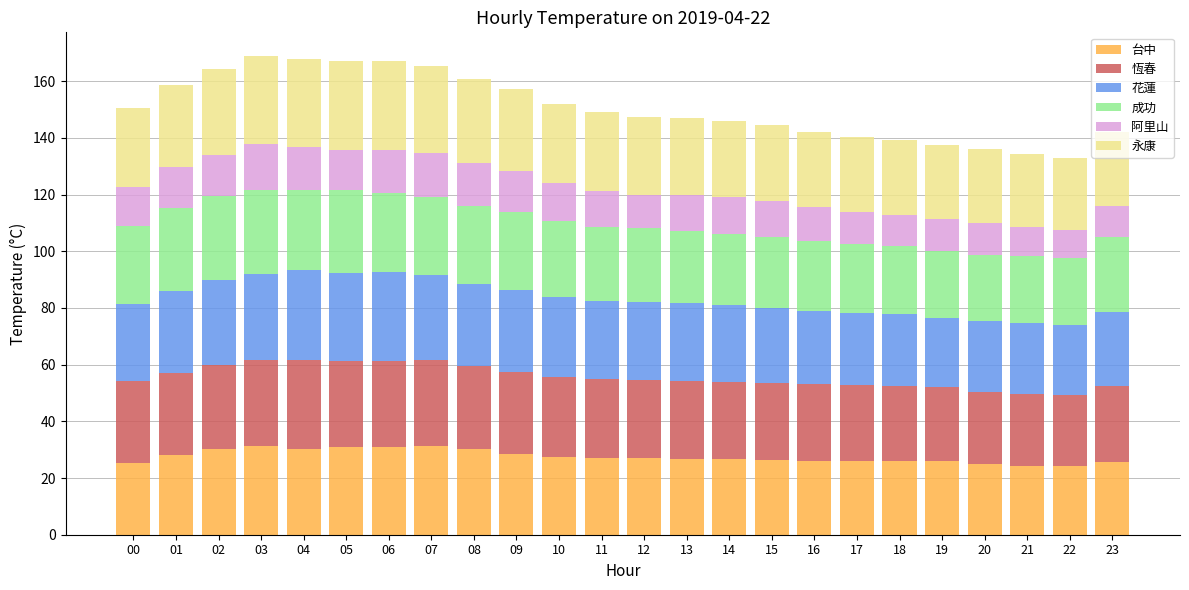

What is the minimum value for 台中?

24.2